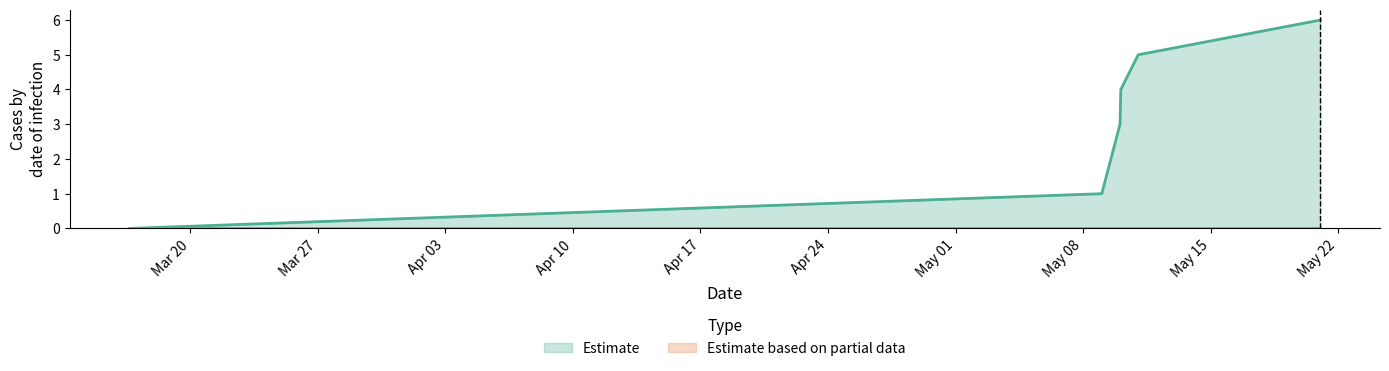

What is the average value?

3